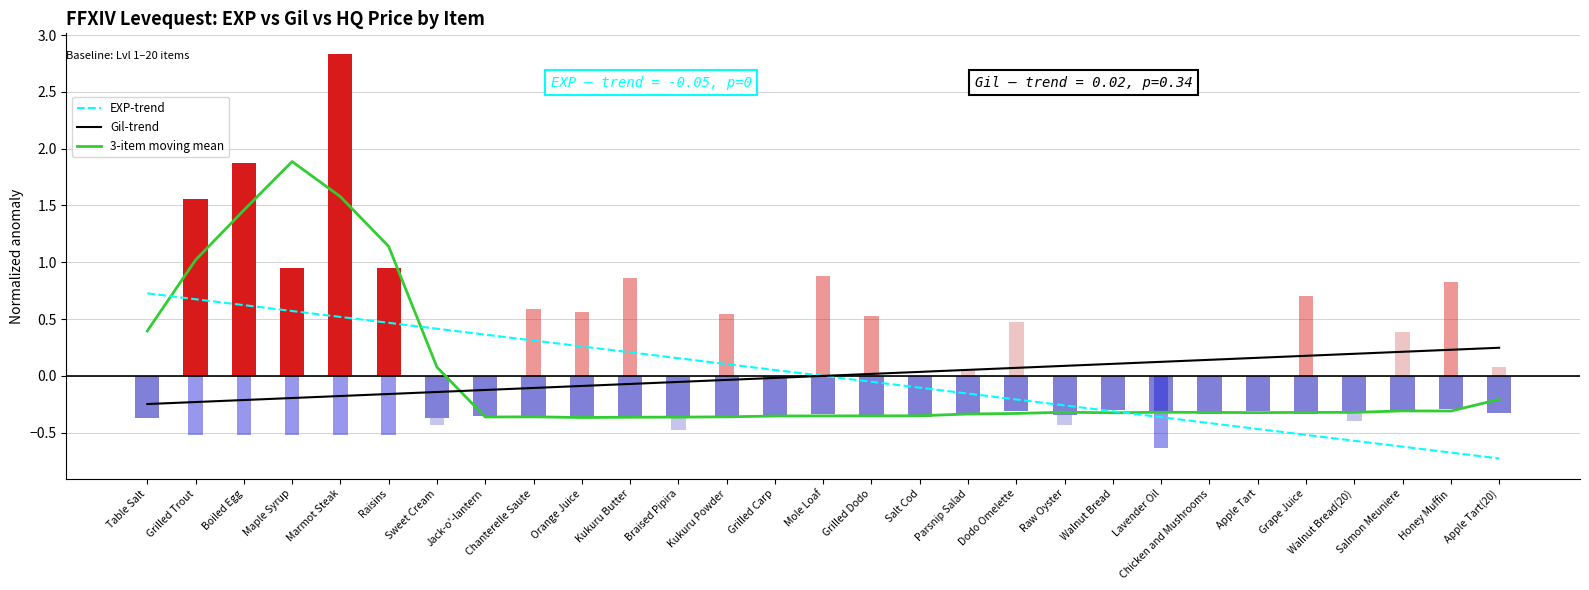

What is the sum of the Leve EXP values at Kukuru Powder and Orange Juice?

-0.7